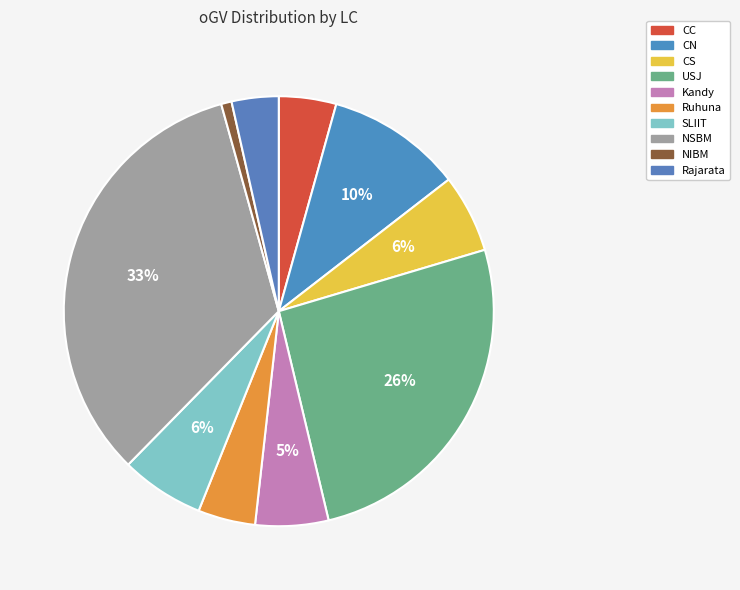

What is the smallest slice in the pie chart?

NIBM